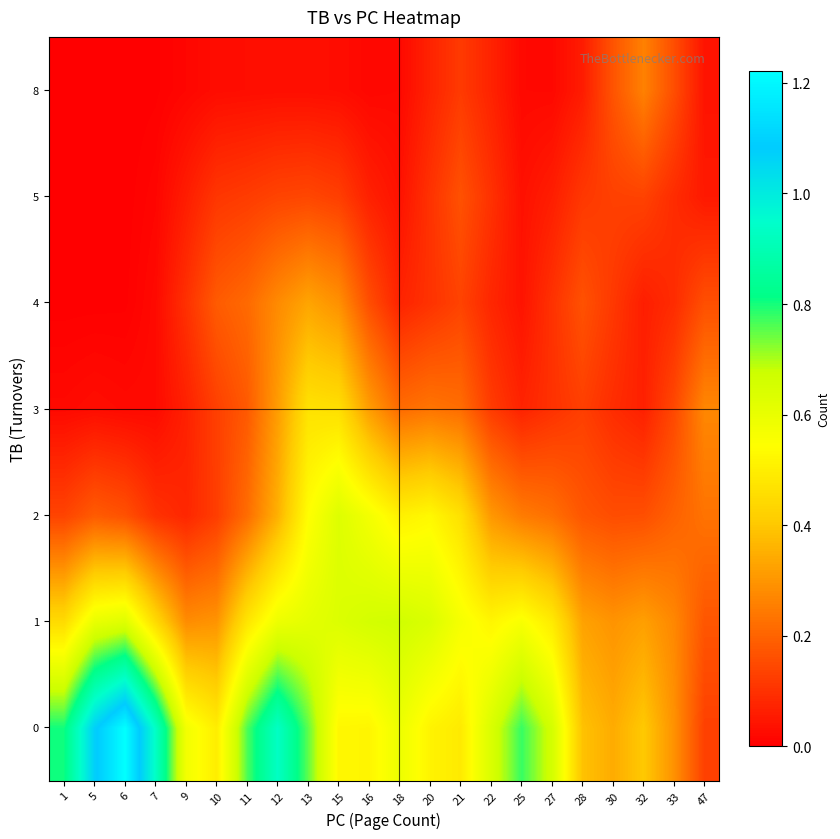

How many series are shown in this chart?

7